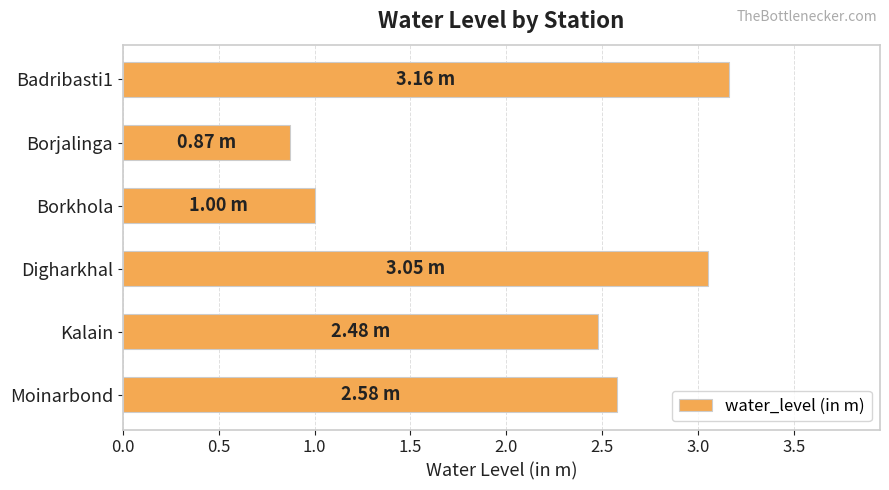

What is the difference between the second highest and minimum values?

2.2